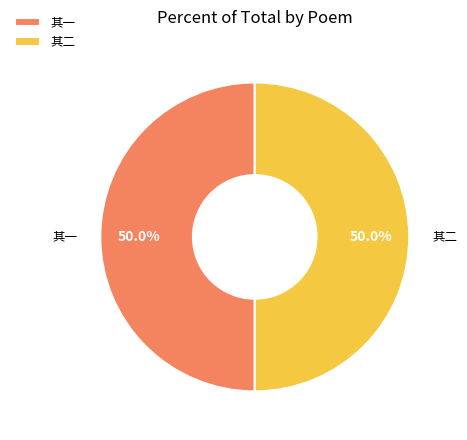

Is the sum of 其一 and 其二 greater than half?

Yes